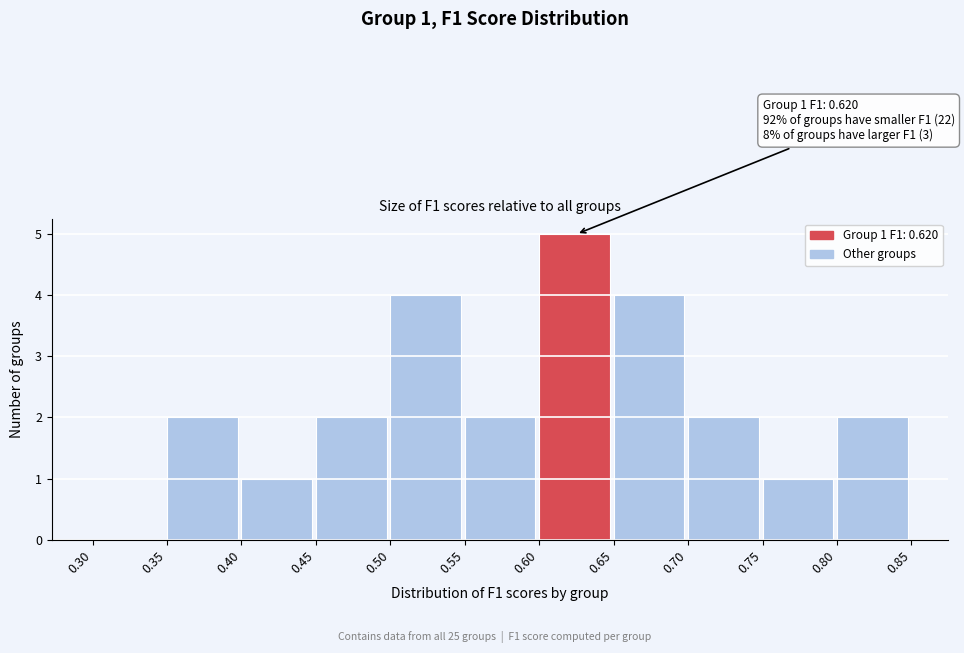

Over which range of the x-axis is the bar tallest?

0.60 to 0.65